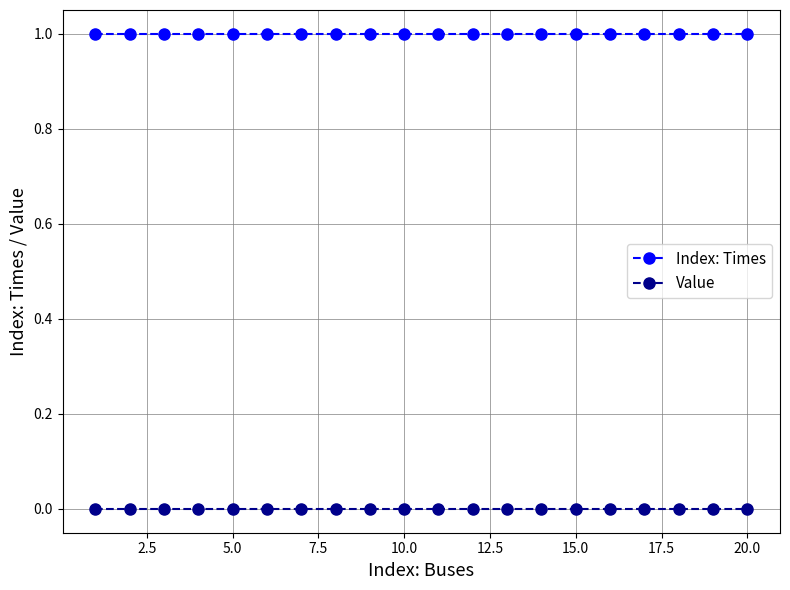

List the series in order of their overall mean, highest first.

Index: Times, Value